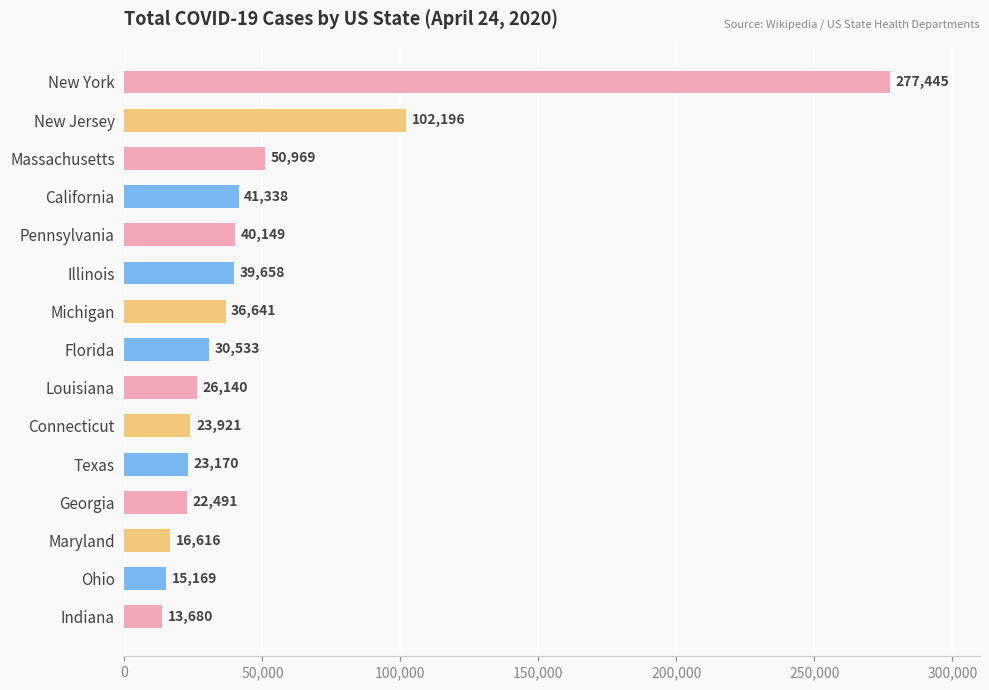

What is the greatest value displayed?

277445